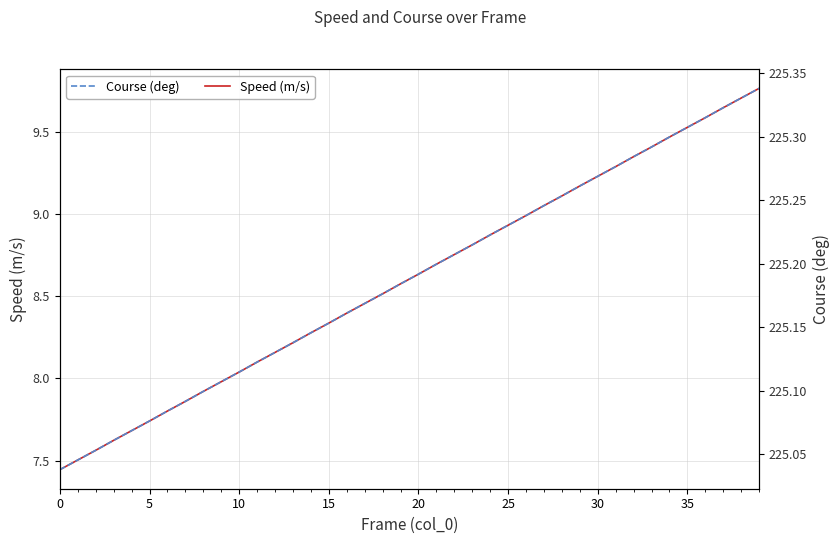

Which series has the widest spread of values?

Speed (m/s)